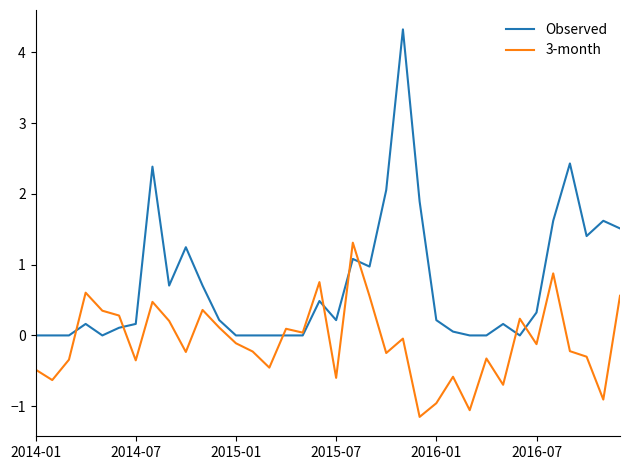

Which series has the largest total across all categories?

Observed